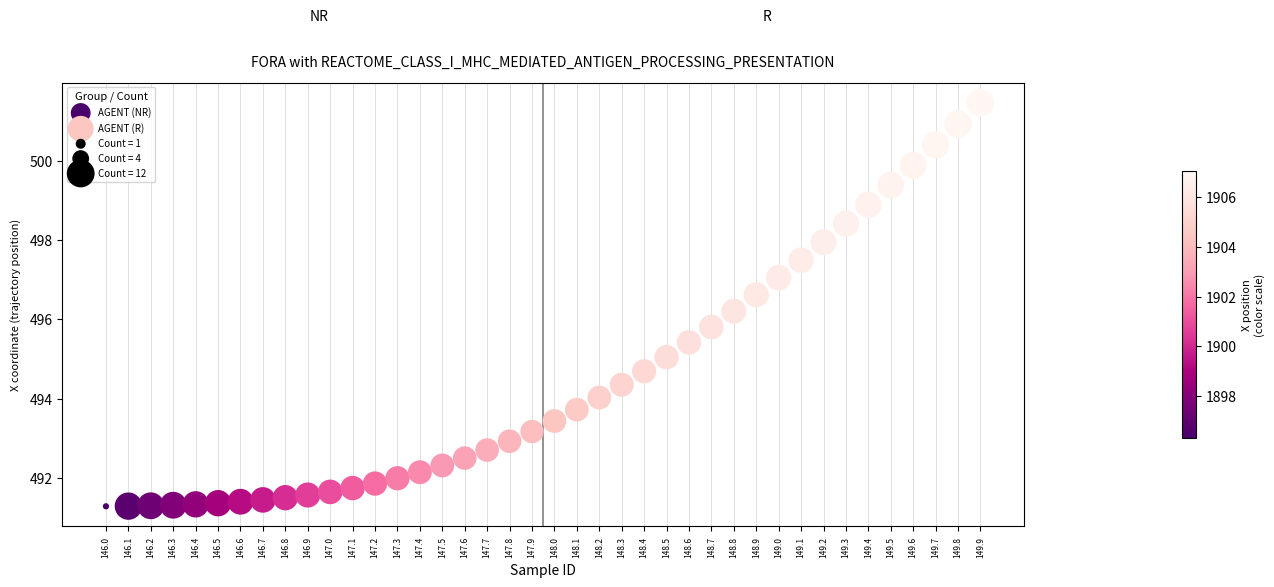

Which series reaches the maximum Y coordinate?

AGENT (R)